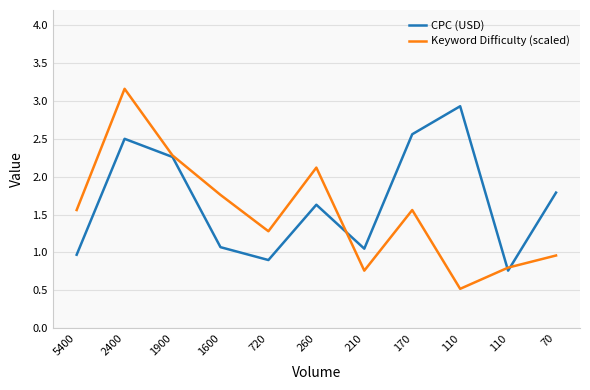

How many distinct data groups are displayed?

2